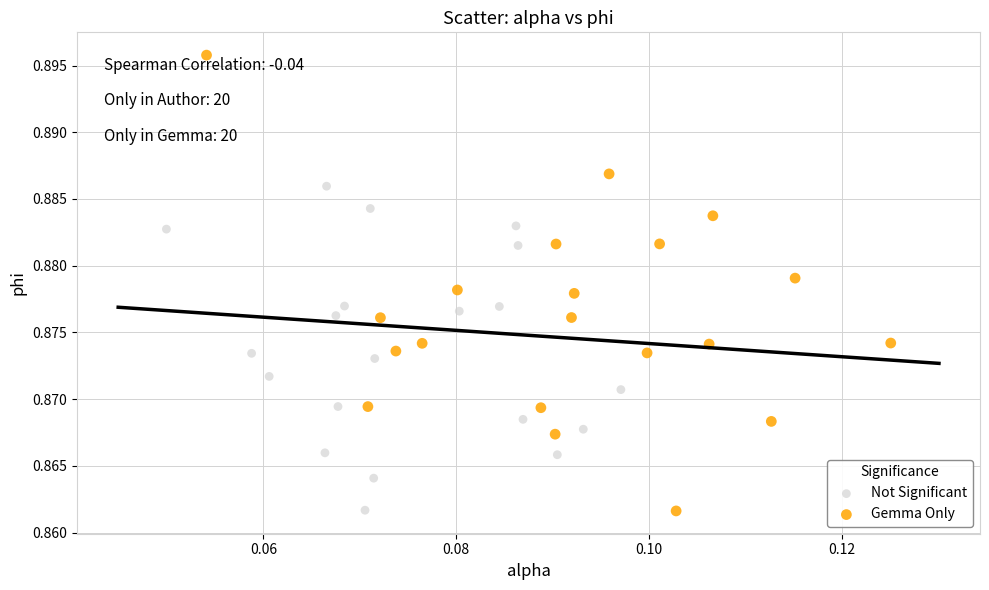

Which series has the widest spread of Y values?

Gemma Only